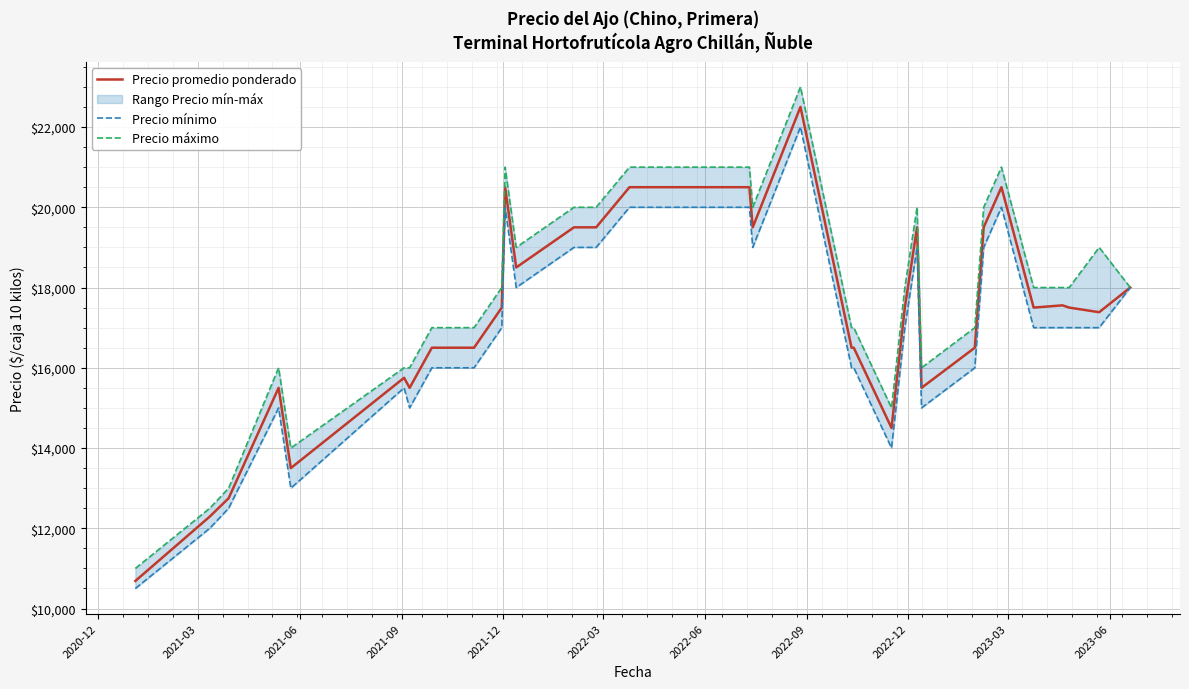

Reading left to right, list all the values displayed in this chart.

Precio promedio ponderado: 10688	12292	12750	15500	13500	15750	15500	16500	16500	16500	17500	20500	18500	19500	19500	20500	20500	20500	19500	22500	16500	16500	14500	17500	19500	15500	16500	19500	20500	17500	17556	17500	17385	18000
Precio mínimo: 10500	12000	12500	15000	13000	15500	15000	16000	16000	16000	17000	20000	18000	19000	19000	20000	20000	20000	19000	22000	16000	16000	14000	17000	19000	15000	16000	19000	20000	17000	17000	17000	17000	18000
Precio máximo: 11000	12500	13000	16000	14000	16000	16000	17000	17000	17000	18000	21000	19000	20000	20000	21000	21000	21000	20000	23000	17000	17000	15000	18000	20000	16000	17000	20000	21000	18000	18000	18000	19000	18000